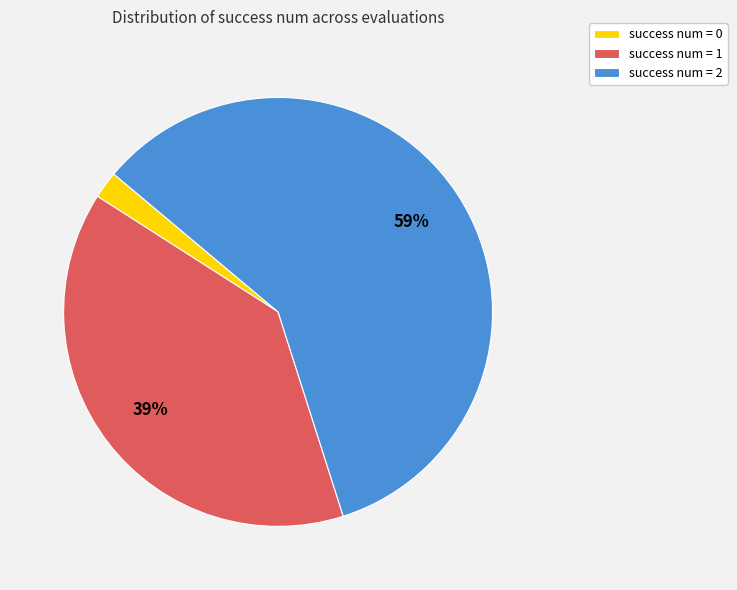

Rank the categories by value from highest to lowest.

success num = 2, success num = 1, success num = 0